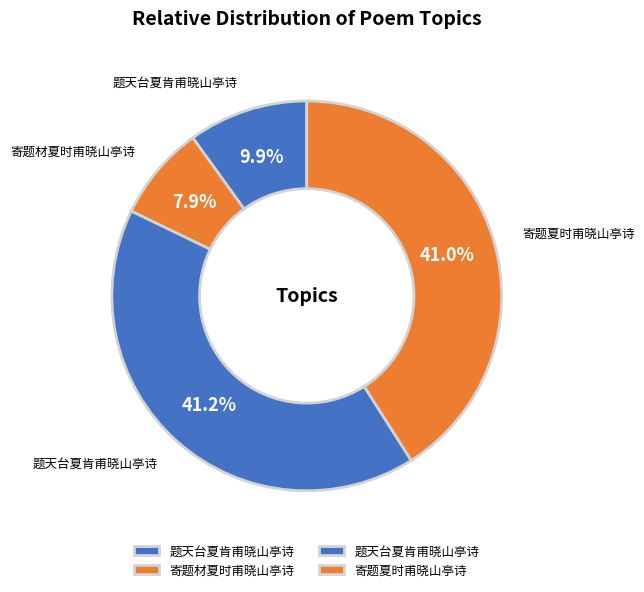

Count the number of slices in the pie.

4